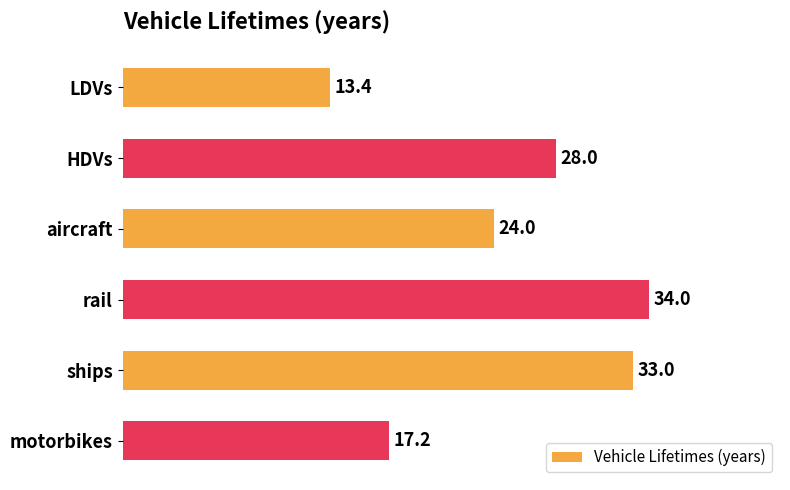

What is the change in value from LDVs to aircraft?

+10.6